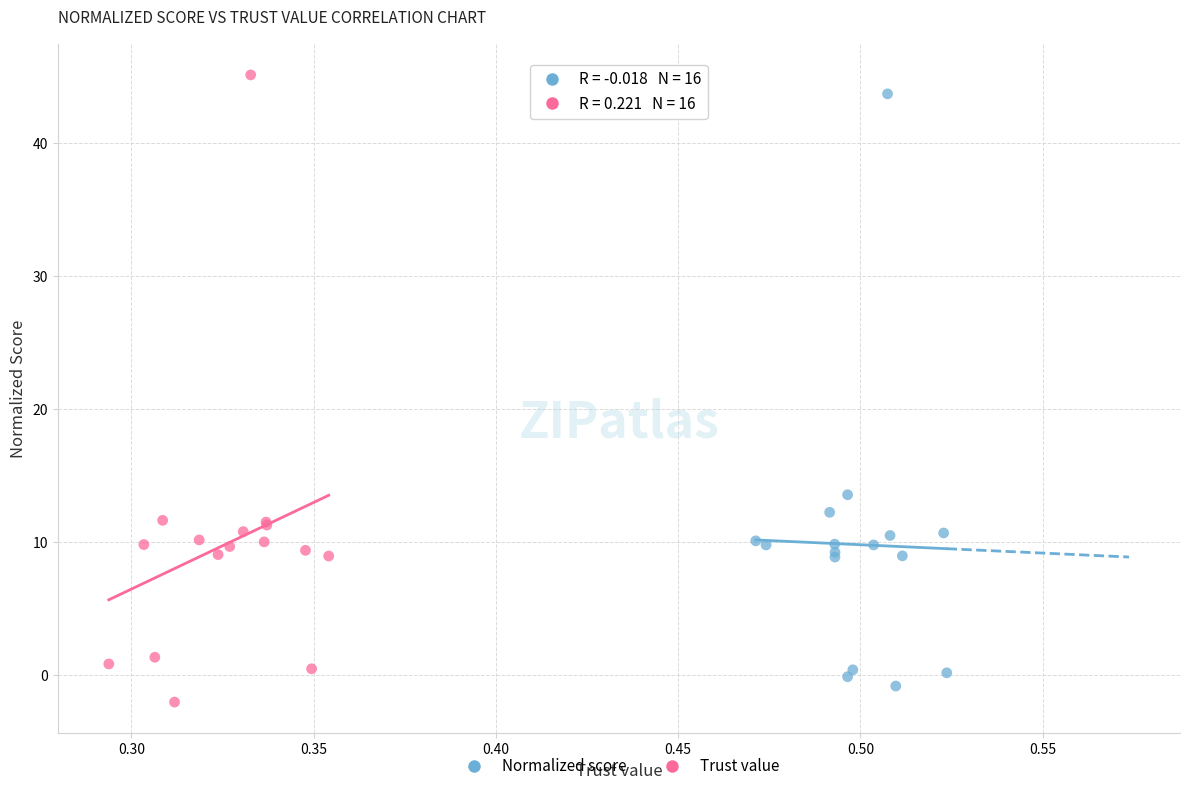

Which series has the widest spread of Y values?

Trust value